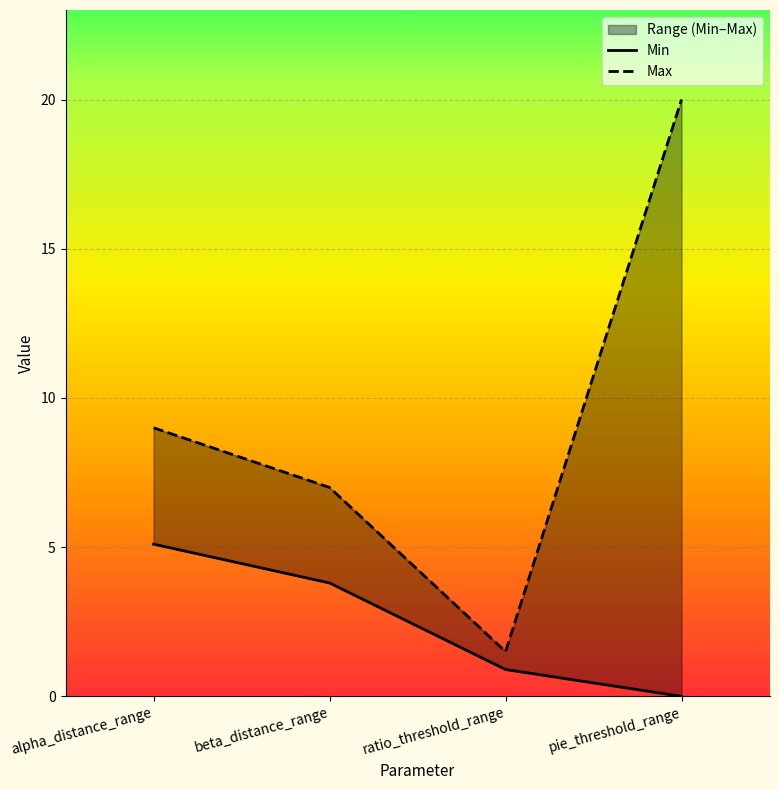

List the labels in order of Max value, smallest first.

ratio_threshold_range, beta_distance_range, alpha_distance_range, pie_threshold_range